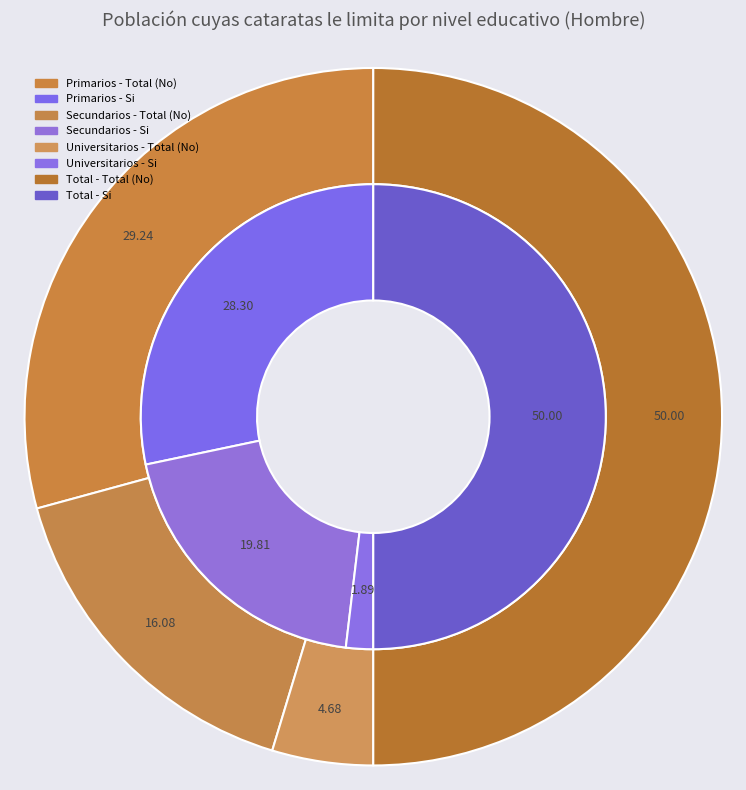

Which slice is the smallest?

Universitarios